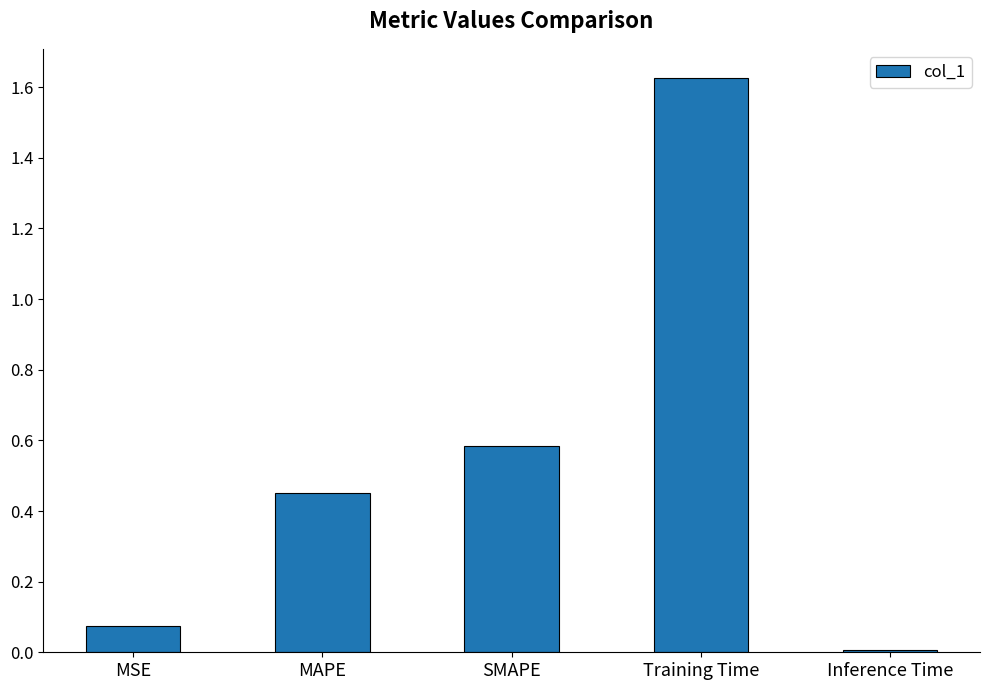

The chart shows a value of 0.6 at SMAPE. True or false?

True